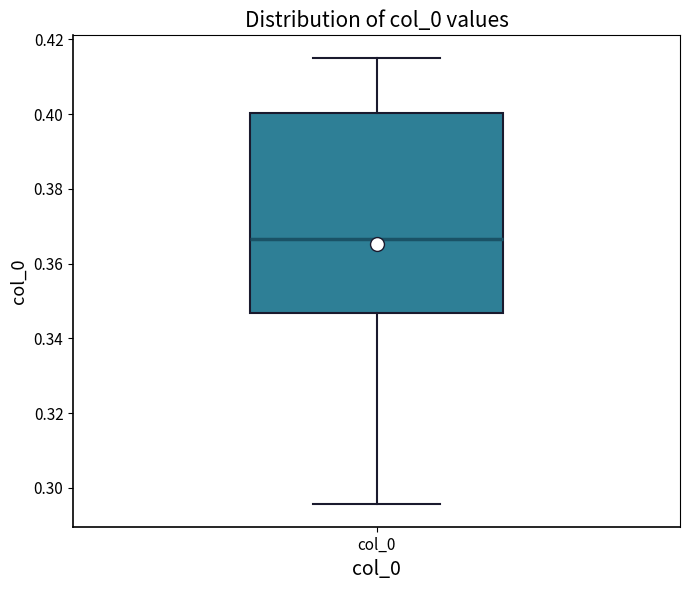

Where does the median line of the box for col_0 sit on the y-axis? The values are not printed on the chart, so give them approximately, as read against the axis.

0.366